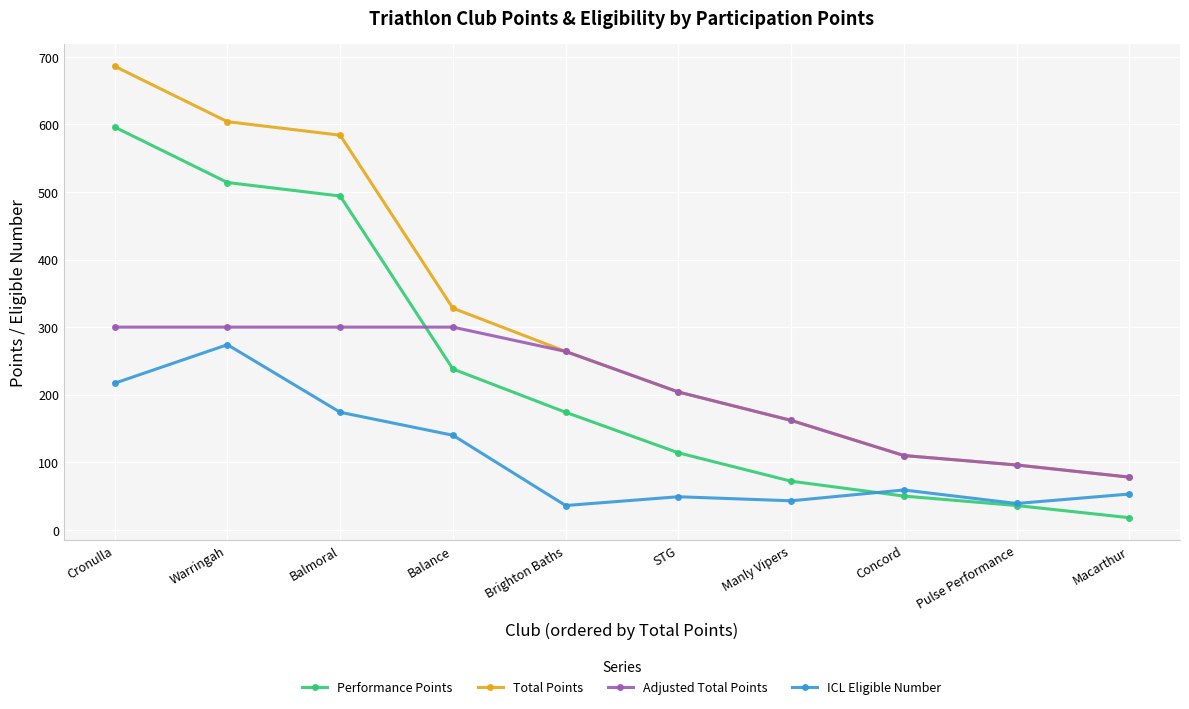

True or false: Performance Points has more than 1 points higher than both neighbors.

False